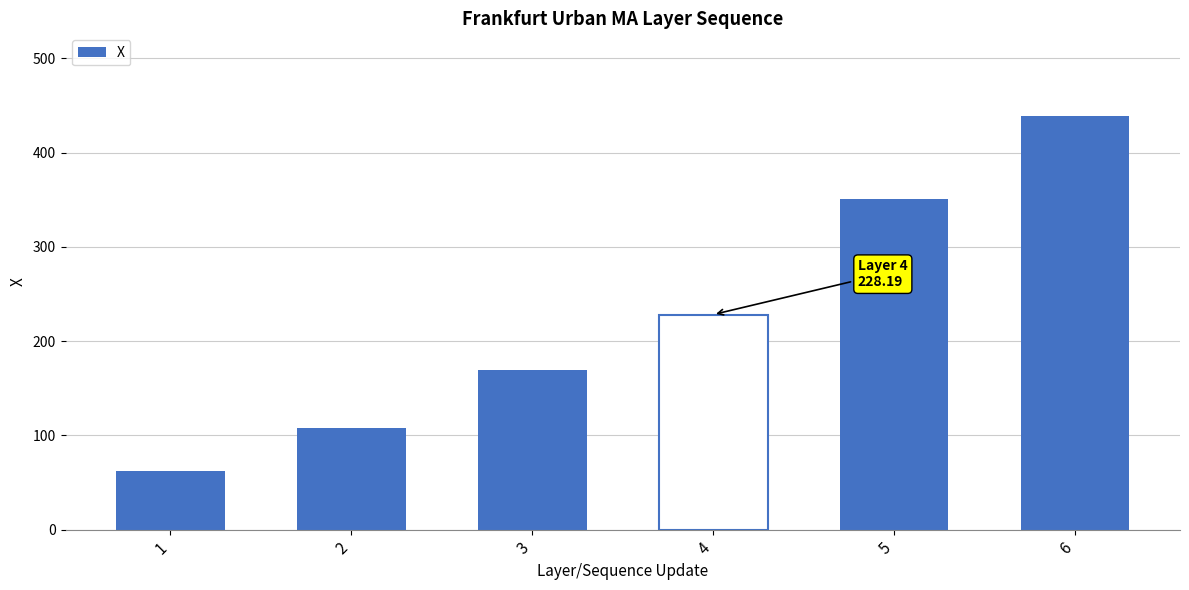

Reading left to right, list all the values displayed in this chart.

62.5	107.4	169.6	228.2	350.8	438.7